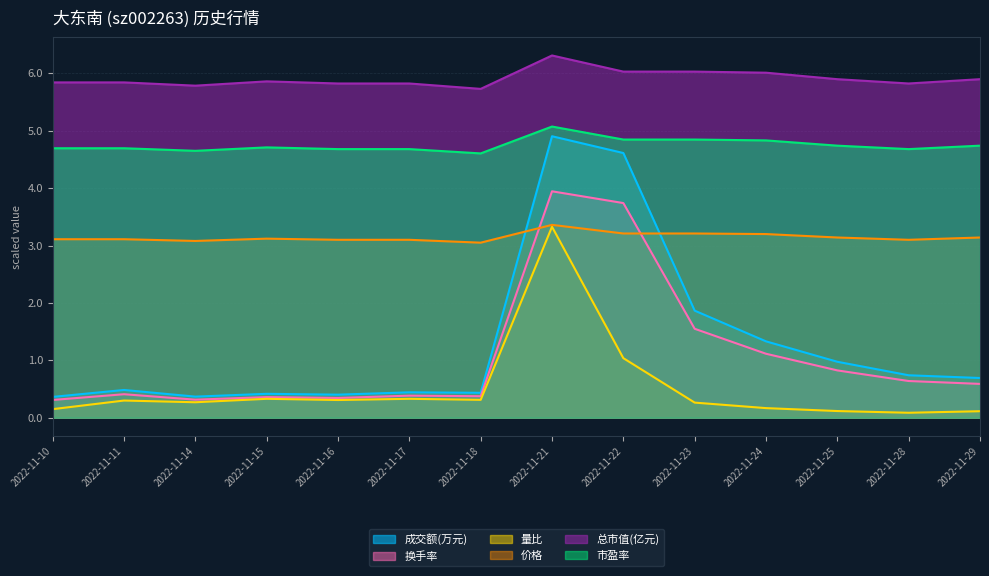

What is the average value of the 量比 series?

0.5